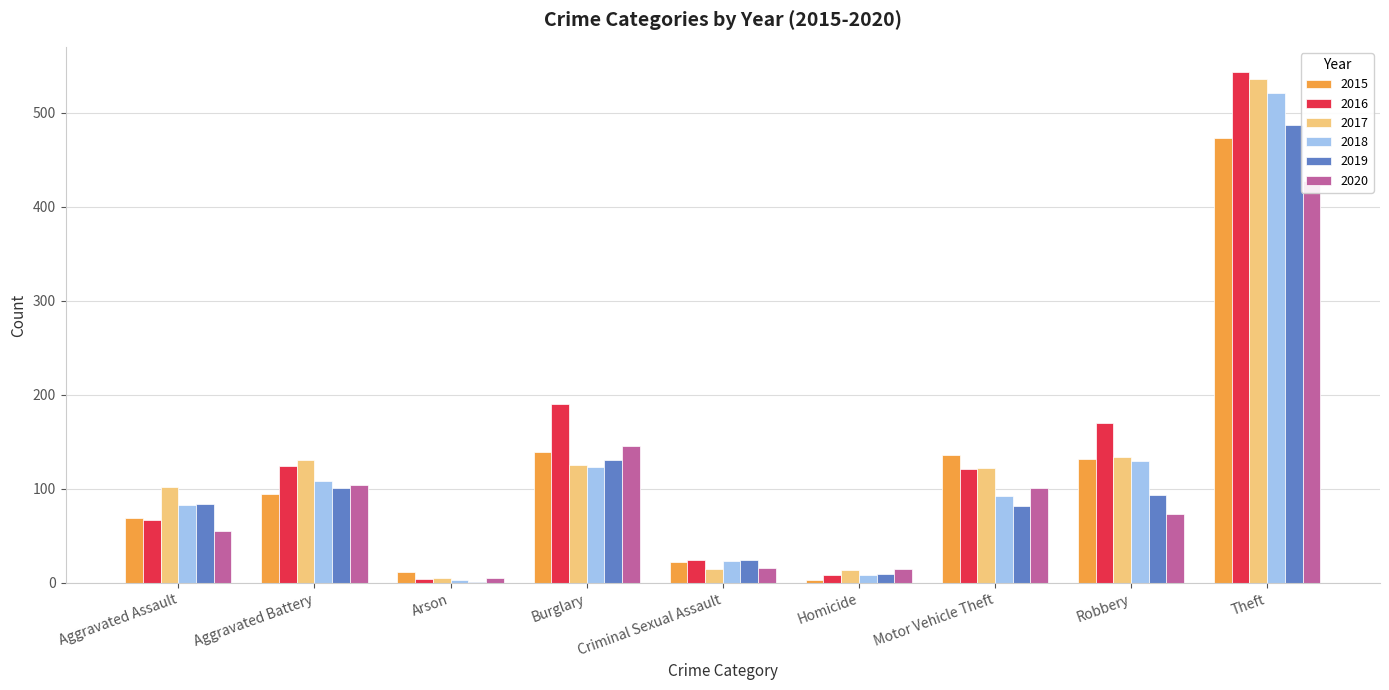

Does the chart contain stacked bars?

No